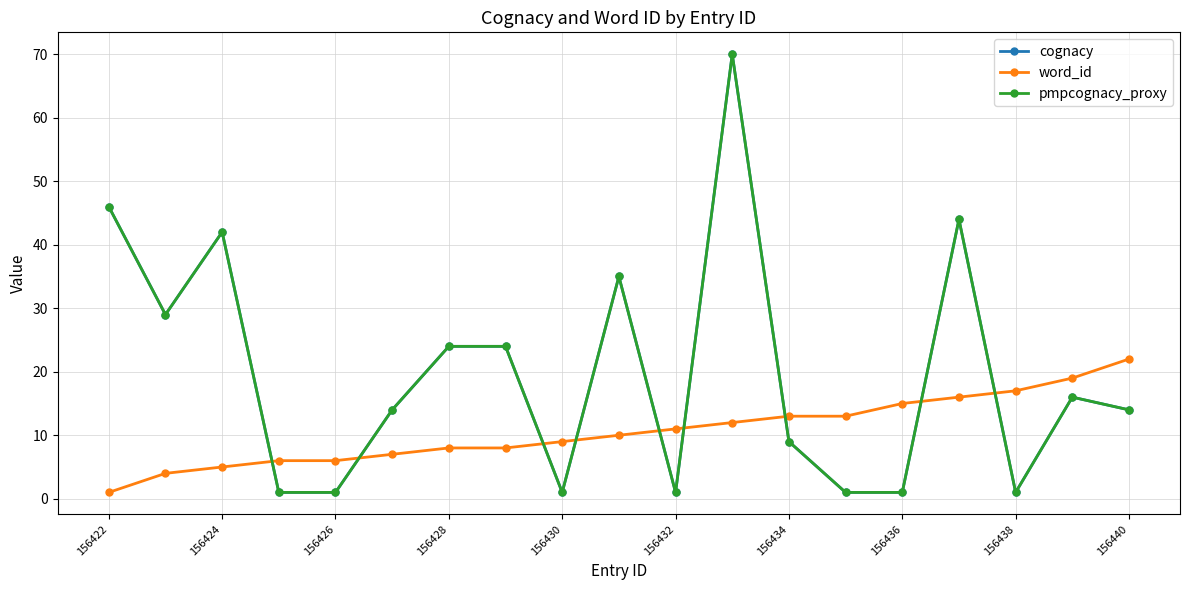

Does the chart have visible grid lines?

Yes